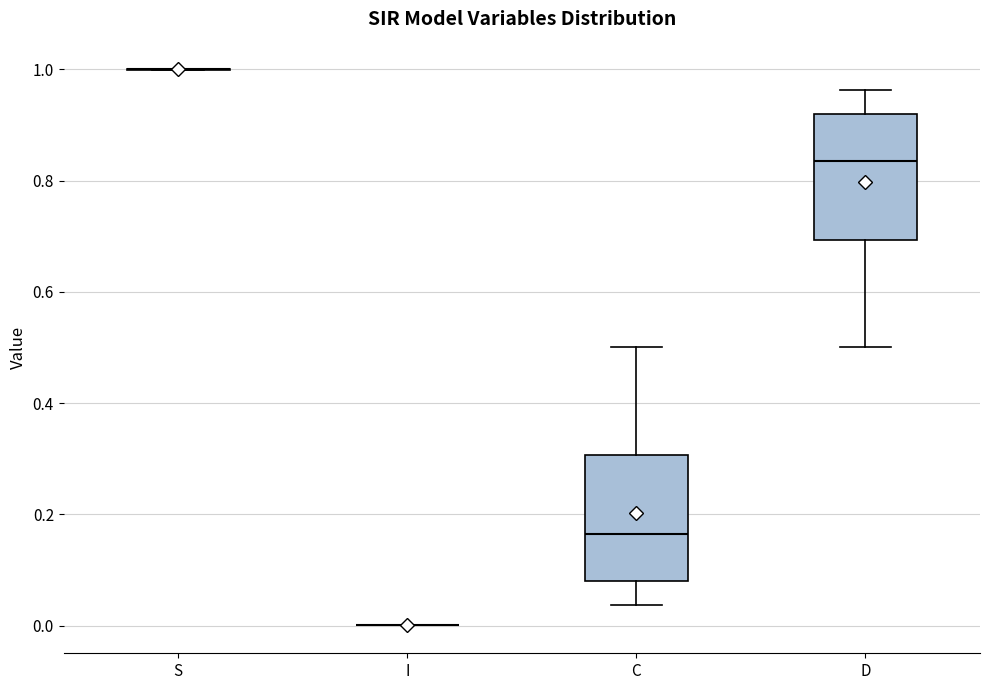

Reading left to right, transcribe this box plot: for each box, give where its median line is, the range the box spans, and where its two whiskers end, as read against the y-axis. The values are not printed on the chart, so give them approximately, as read against the axis.

S: box collapsed to a line at 1.00, whiskers 1.00 to 1.00
I: box collapsed to a line at 0.00, whiskers 0.00 to 0.00
C: median 0.16, box 0.08 to 0.30, whiskers 0.04 to 0.50
D: median 0.84, box 0.70 to 0.92, whiskers 0.50 to 0.96